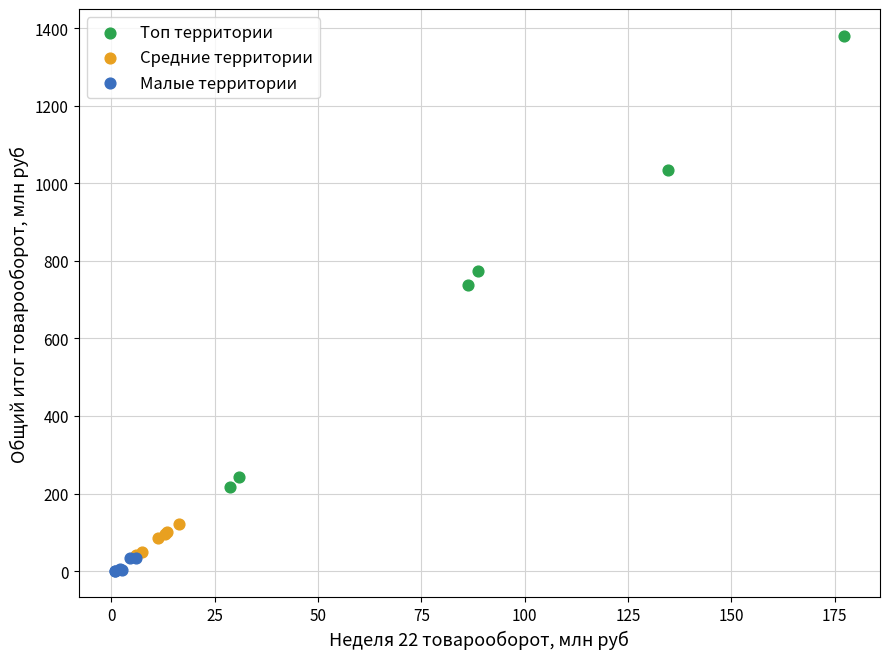

Which series contains the highest Y value?

Топ территории